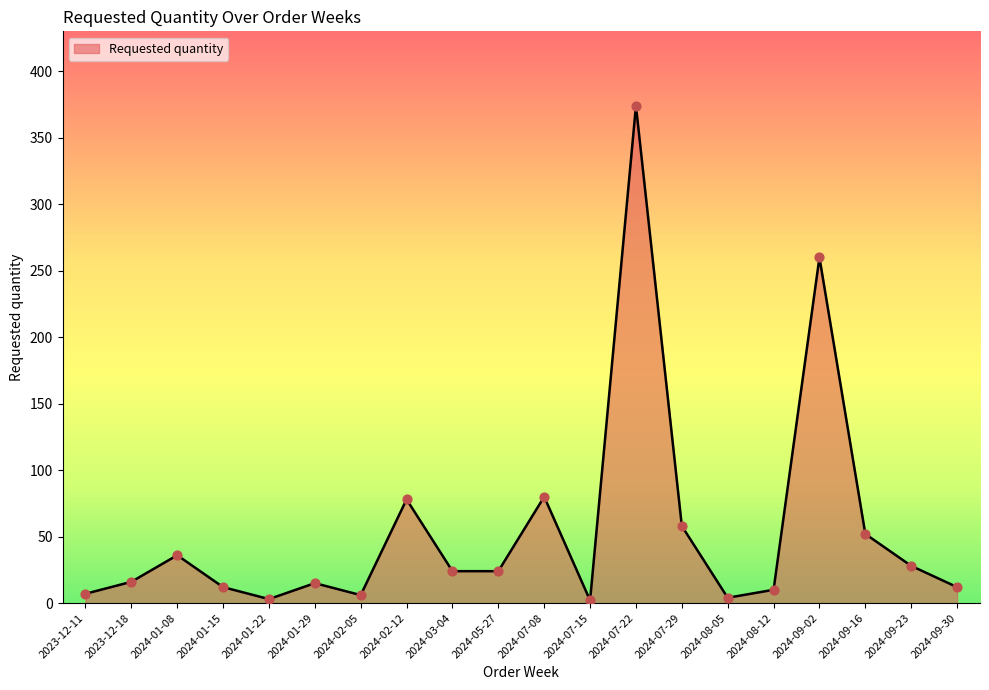

Approximately how many times larger is the value at 2024-07-29 compared to 2024-05-27?

2.4